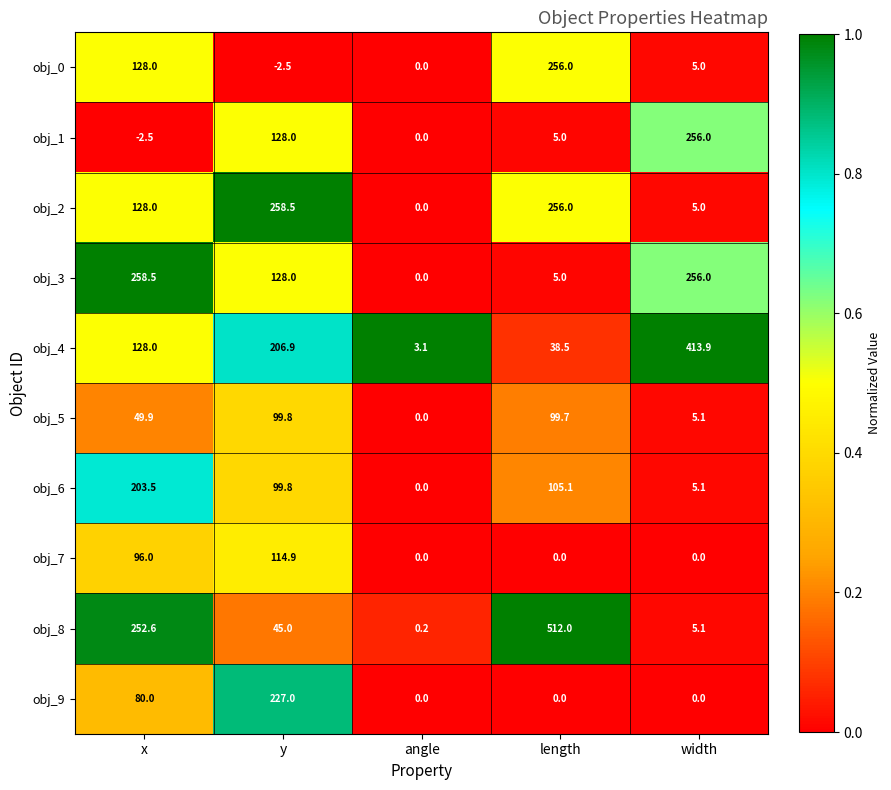

What is the difference between the second highest and minimum values in the obj_3 series?

256.0